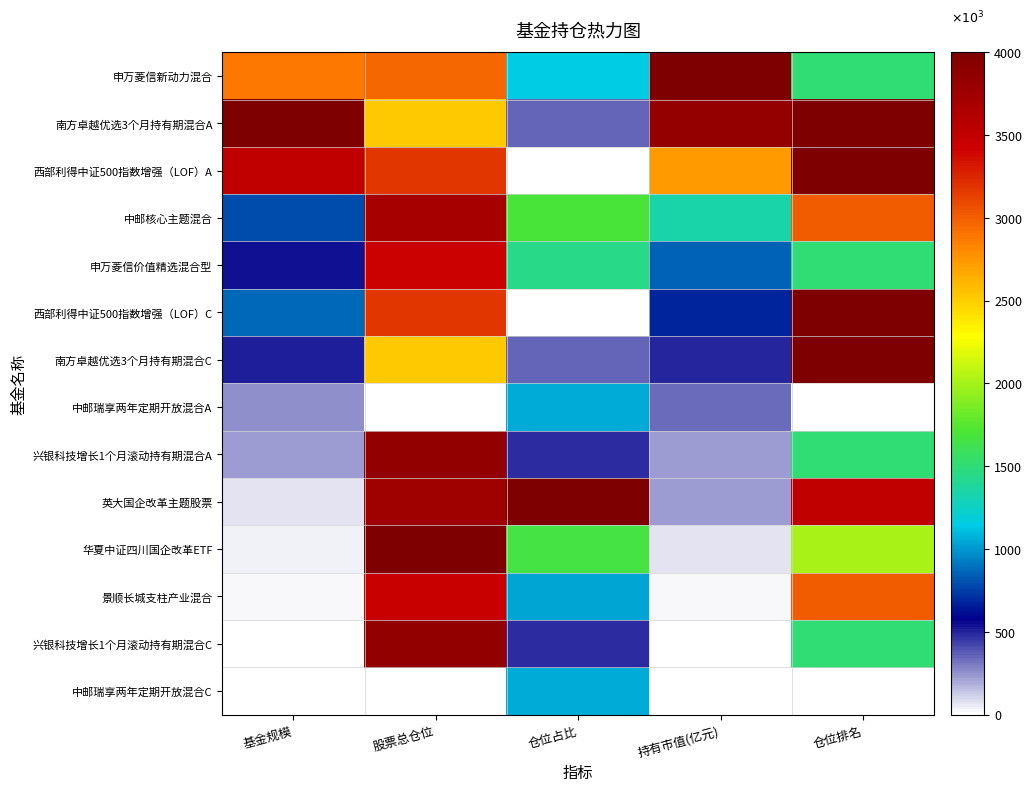

Reading left to right, what are all the values shown in this chart?

申万菱信新动力混合: 基金规模=2883.7	股票总仓位=2953.9	仓位占比=1142.9	持有市值(亿元)=4000.0	仓位排名=1500.0
南方卓越优选3个月持有期混合A: 基金规模=4000.0	股票总仓位=2517.6	仓位占比=344.4	持有市值(亿元)=3842.9	仓位排名=4000.0
西部利得中证500指数增强（LOF）A: 基金规模=3503.4	股票总仓位=3180.7	仓位占比=0.0	持有市值(亿元)=2720.8	仓位排名=4000.0
中邮核心主题混合: 基金规模=796.5	股票总仓位=3694.1	仓位占比=1690.8	持有市值(亿元)=1341.6	仓位排名=3000.0
申万菱信价值精选混合型: 基金规模=545.8	股票总仓位=3437.1	仓位占比=1448.1	持有市值(亿元)=848.4	仓位排名=1500.0
西部利得中证500指数增强（LOF）C: 基金规模=875.0	股票总仓位=3180.7	仓位占比=0.0	持有市值(亿元)=673.3	仓位排名=4000.0
南方卓越优选3个月持有期混合C: 基金规模=513.0	股票总仓位=2517.6	仓位占比=344.4	持有市值(亿元)=488.4	仓位排名=4000.0
中邮瑞享两年定期开放混合A: 基金规模=254.2	股票总仓位=0.0	仓位占比=1048.9	持有市值(亿元)=339.6	仓位排名=0.0
兴银科技增长1个月滚动持有期混合A: 基金规模=227.2	股票总仓位=3856.1	仓位占比=477.5	持有市值(亿元)=230.3	仓位排名=1500.0
英大国企改革主题股票: 基金规模=69.1	股票总仓位=3755.8	仓位占比=4000.0	持有市值(亿元)=223.0	仓位排名=3500.0
华夏中证四川国企改革ETF: 基金规模=43.3	股票总仓位=4000.0	仓位占比=1659.5	持有市值(亿元)=76.6	仓位排名=2000.0
景顺长城支柱产业混合: 基金规模=21.1	股票总仓位=3450.0	仓位占比=1033.3	持有市值(亿元)=27.8	仓位排名=3000.0
兴银科技增长1个月滚动持有期混合C: 基金规模=11.7	股票总仓位=3856.1	仓位占比=477.5	持有市值(亿元)=7.8	仓位排名=1500.0
中邮瑞享两年定期开放混合C: 基金规模=0.0	股票总仓位=0.0	仓位占比=1048.9	持有市值(亿元)=0.0	仓位排名=0.0